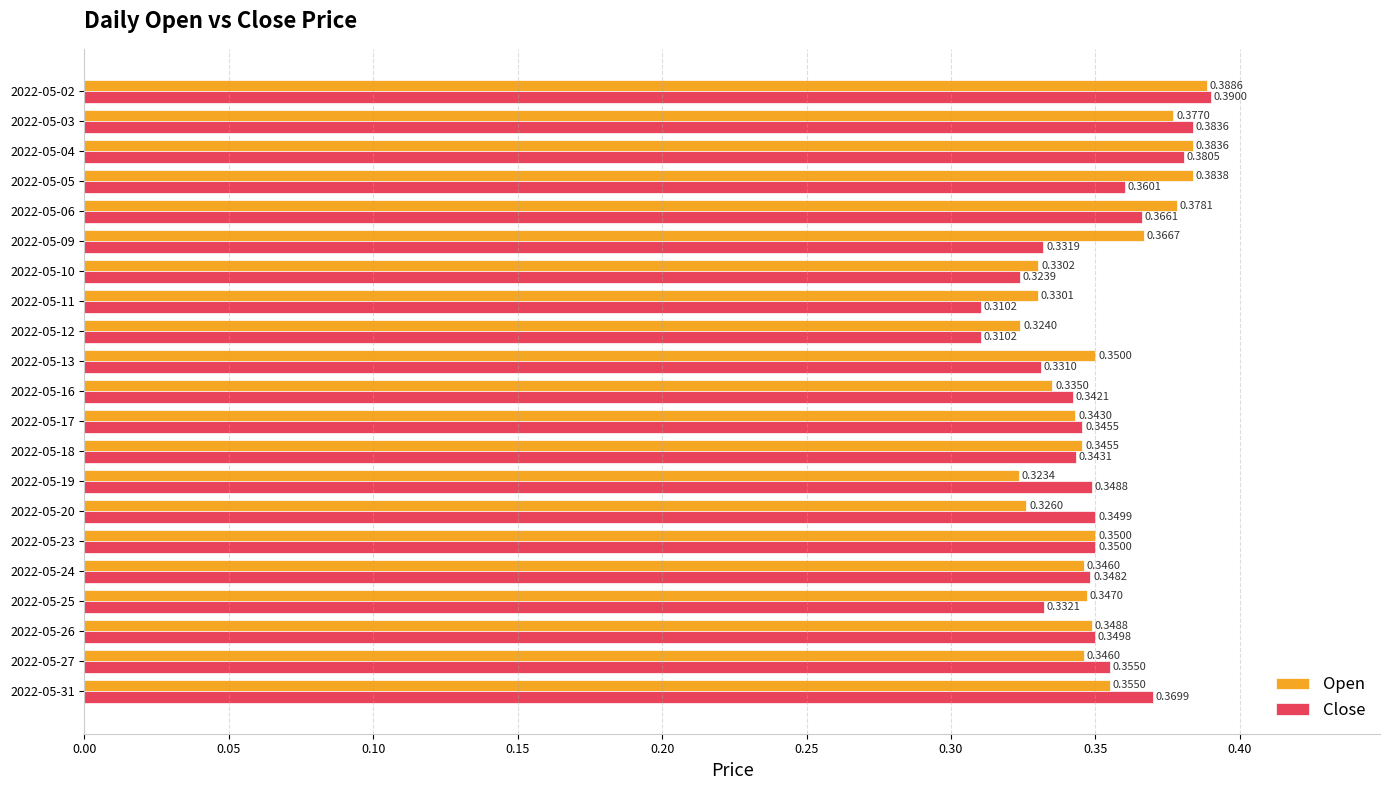

At which label is Open closest to 0?

2022-05-19